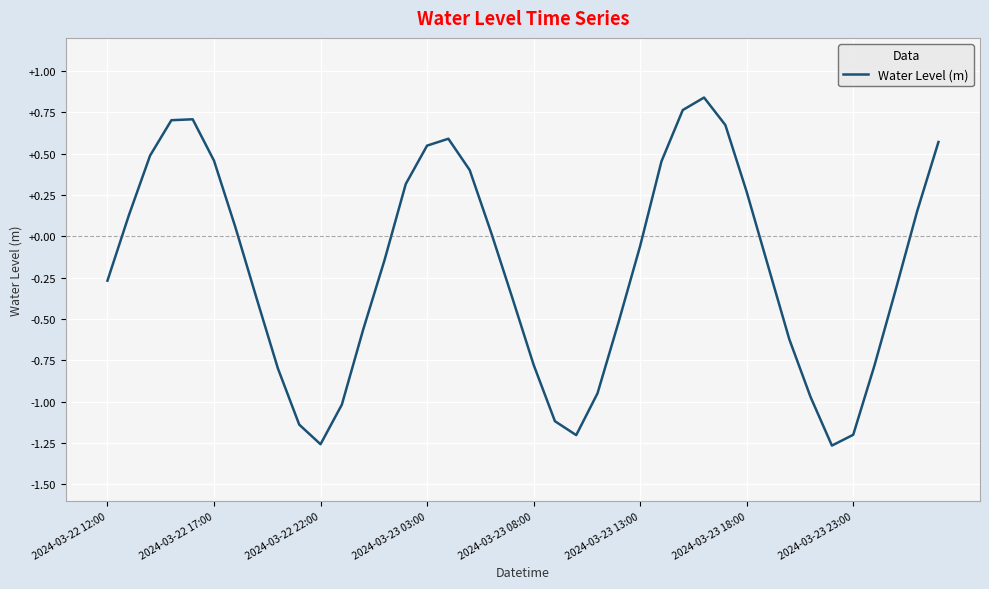

What is the difference between the maximum and minimum values?

2.1